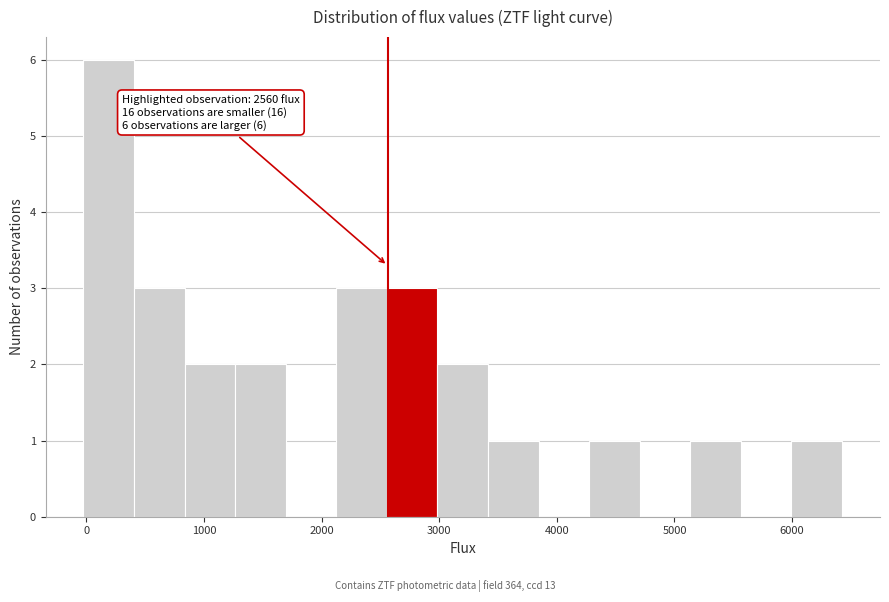

Over which range of the x-axis is the bar tallest?

0 to 400